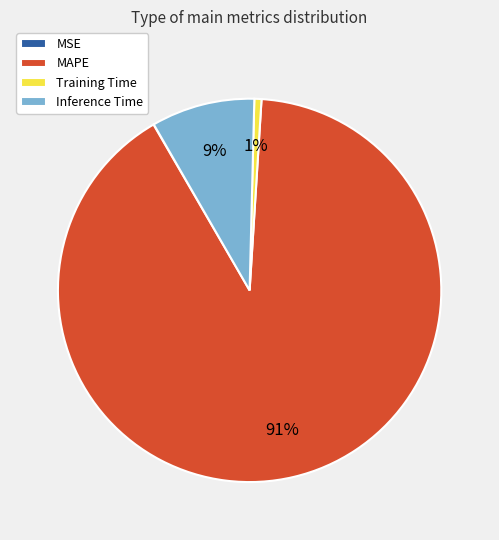

Which has a higher value, Inference Time or Training Time?

Inference Time